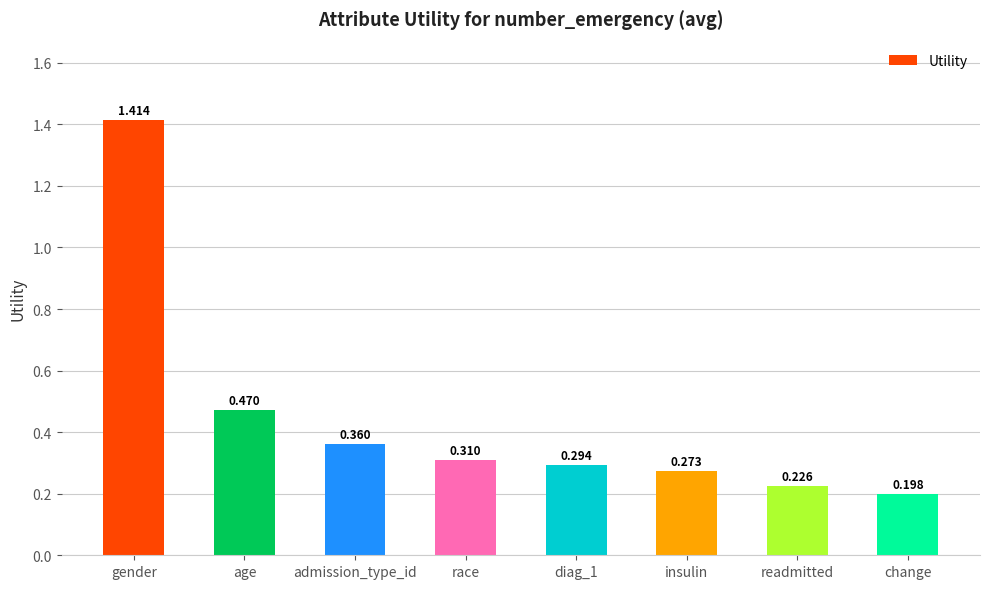

The value at race is 0.1. True or false?

False